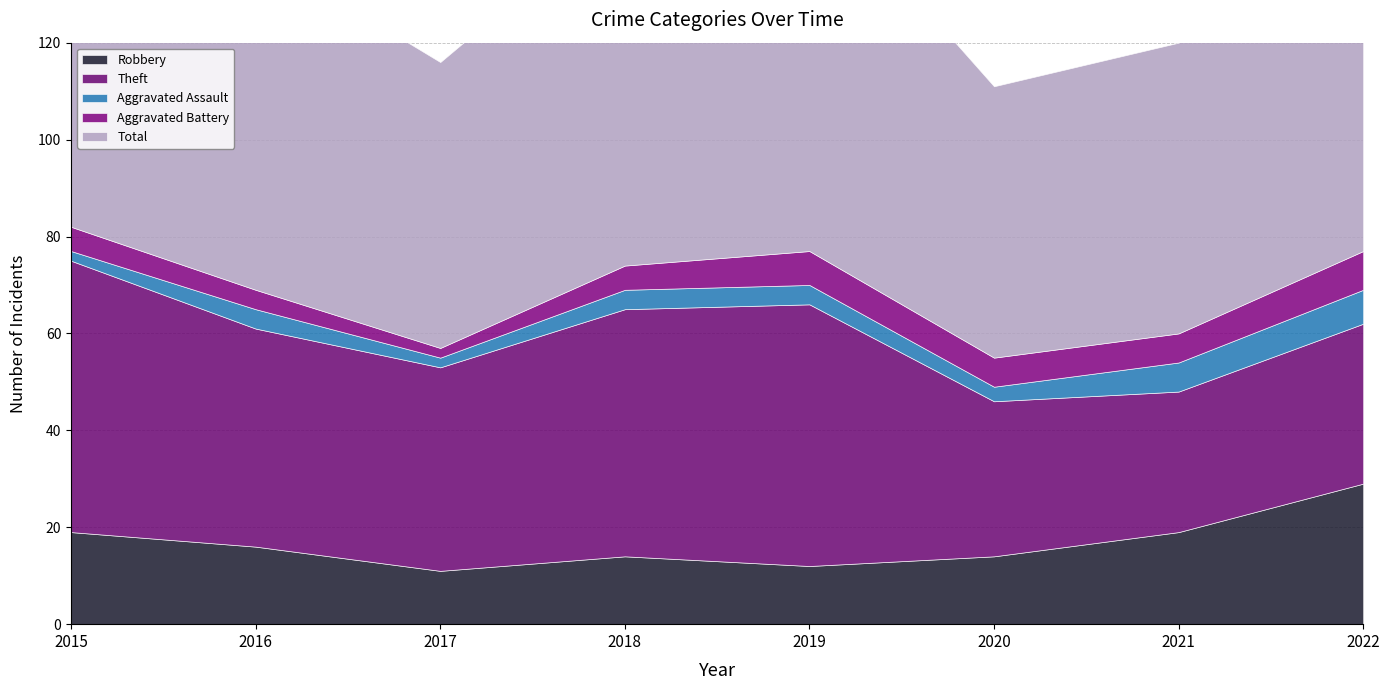

Which category has the highest value across all series?

2015